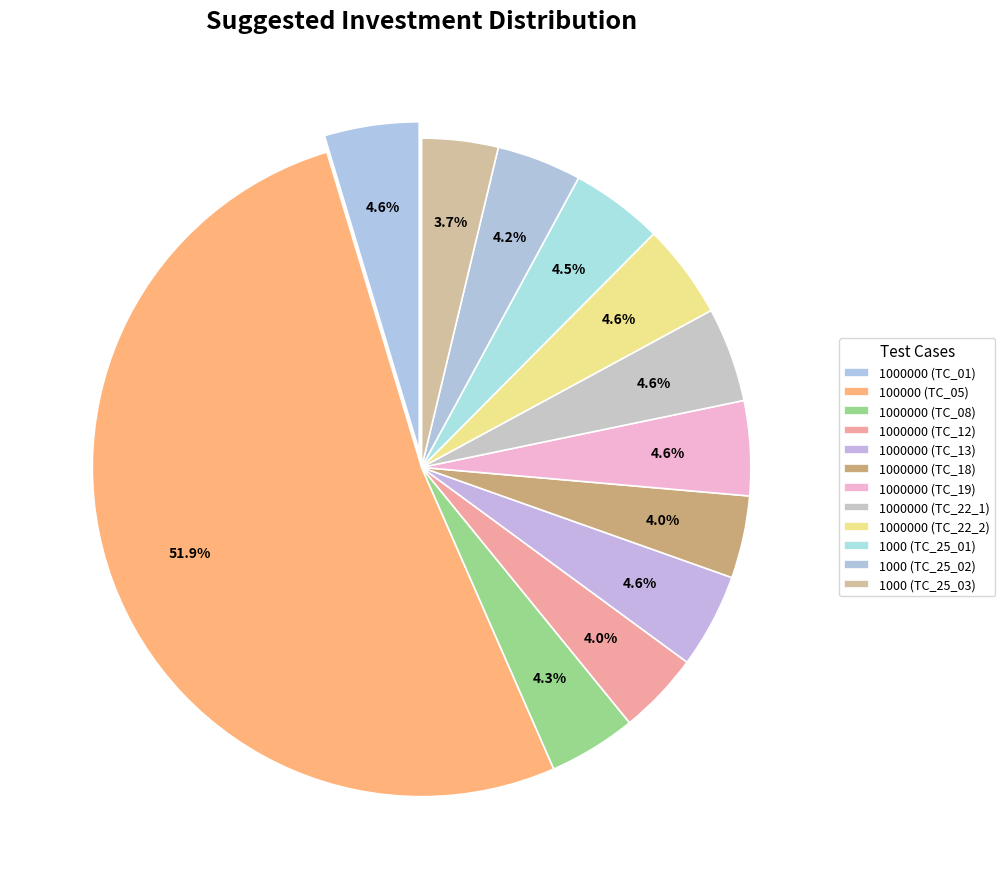

Which category has the smallest portion of the pie?

1000 (TC_25_03)